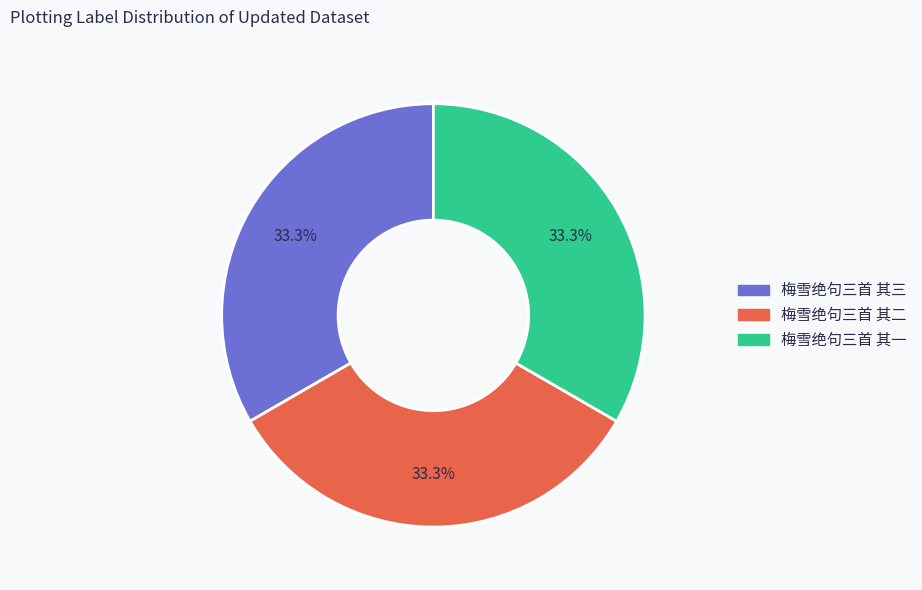

Does 梅雪绝句三首 其二 represent more than half of the total?

No